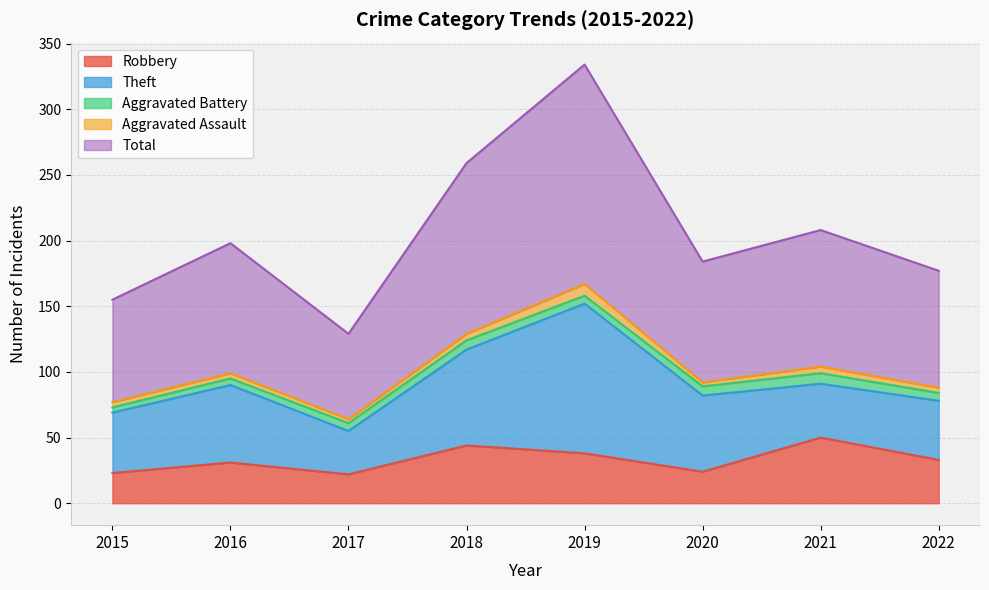

Read the Aggravated Assault value at 2017.

3